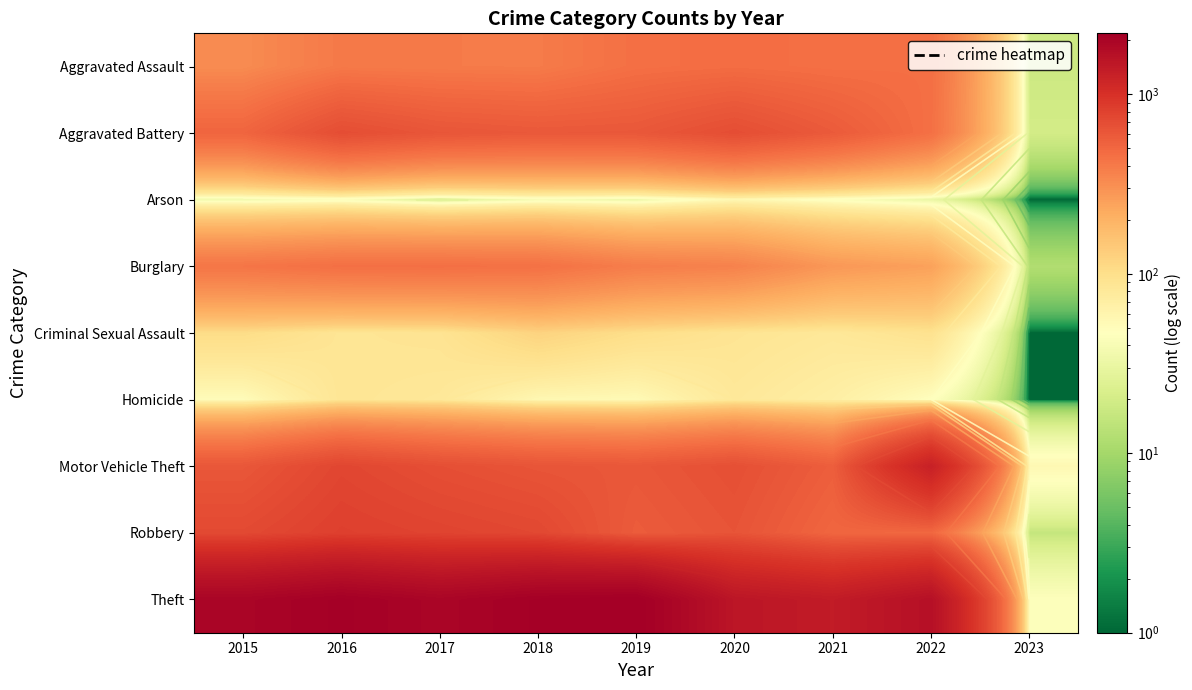

What is the highest value of the Aggravated Assault series?

468